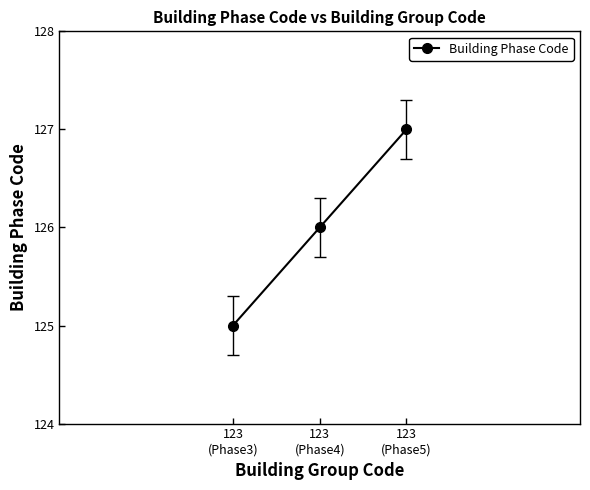

What value does the data have at 123
(Phase4)?

126